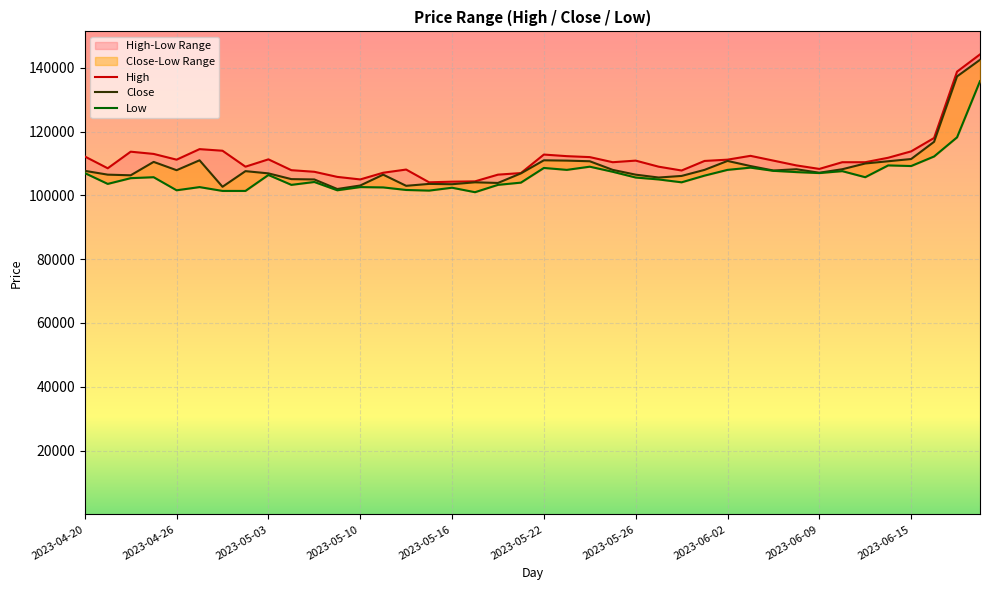

What is the sum of the High values at 32 and 35?

220100